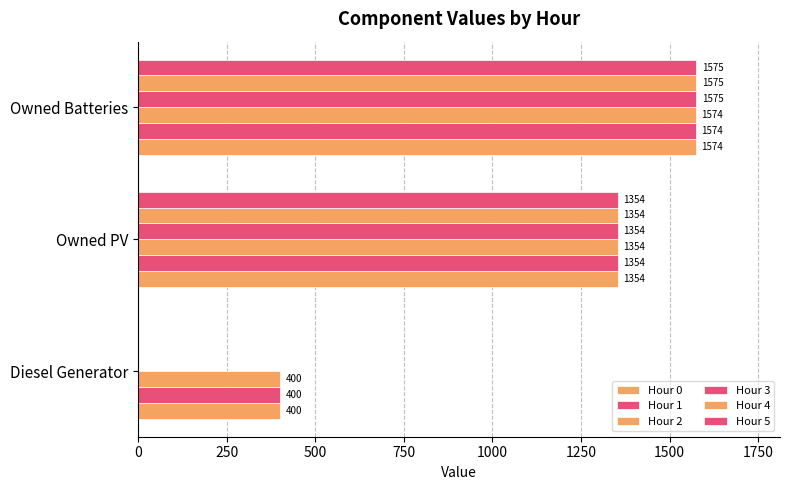

How many positive values does the Hour 3 series have?

2